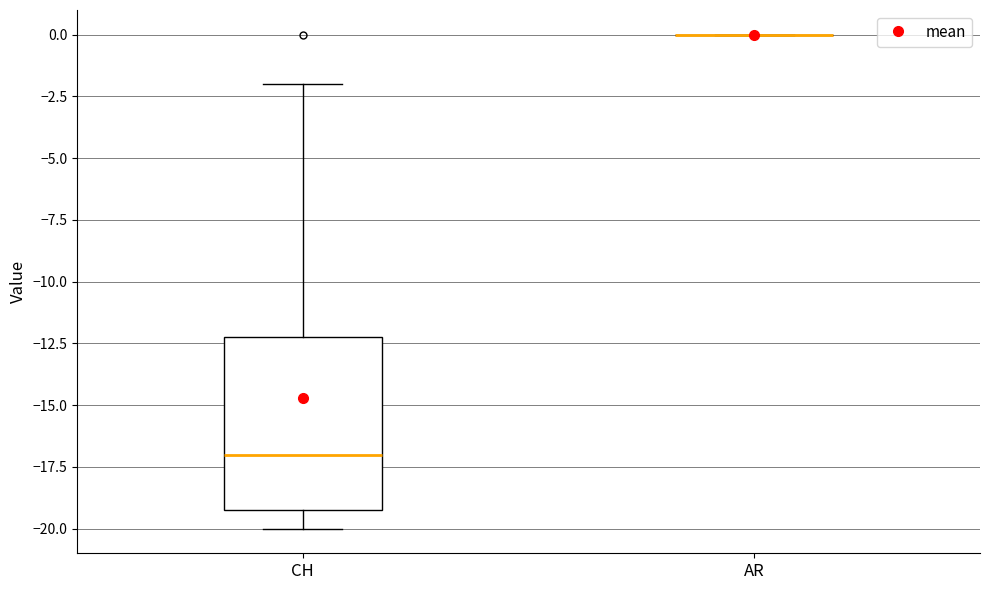

Which box is the tallest, from its lower edge to its upper edge?

CH